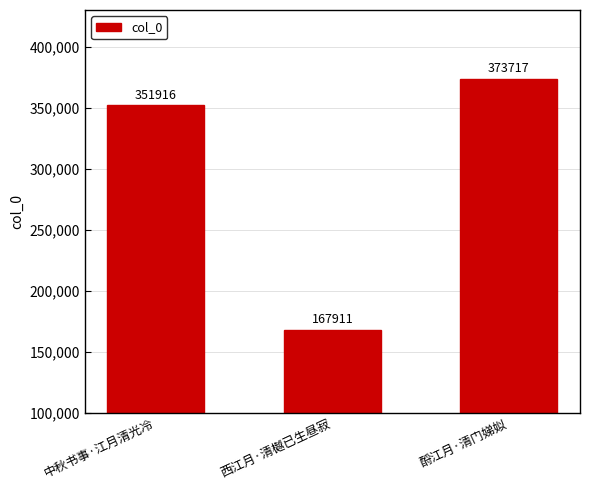

Are the bars grouped side by side (vs. stacked)?

No